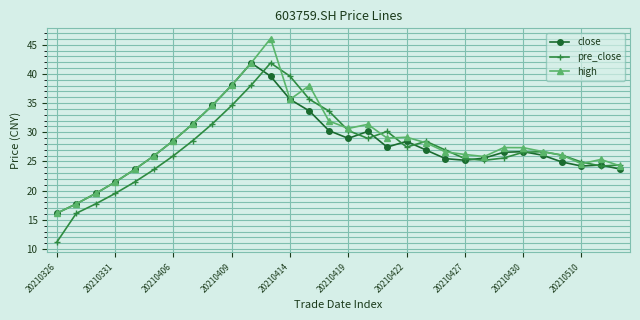

True or false: close has more than 0 interior local peaks.

True